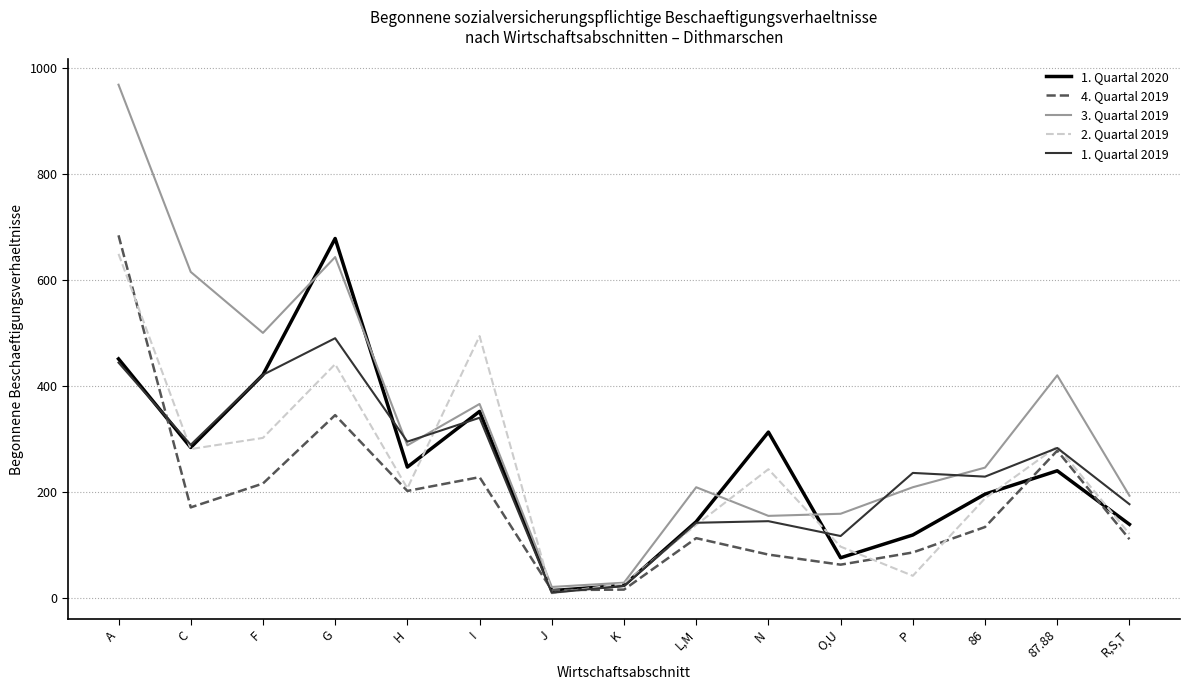

What is the maximum value for 4. Quartal 2019?

684